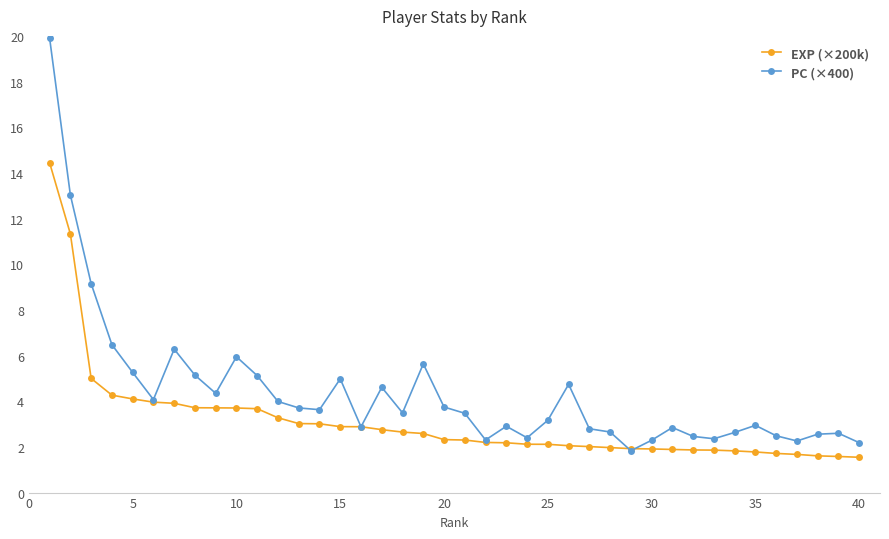

Rank the series by their maximum value, from highest to lowest.

PC (×400), EXP (×200k)